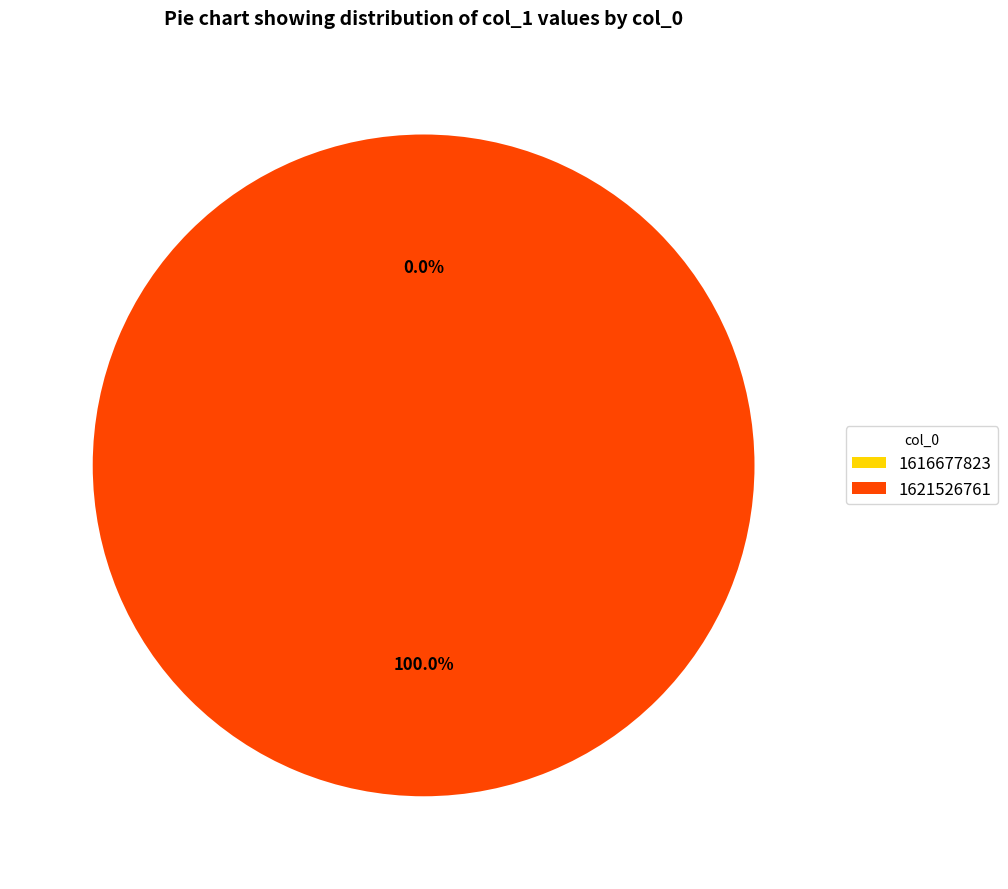

Is there a majority slice in this chart?

Yes